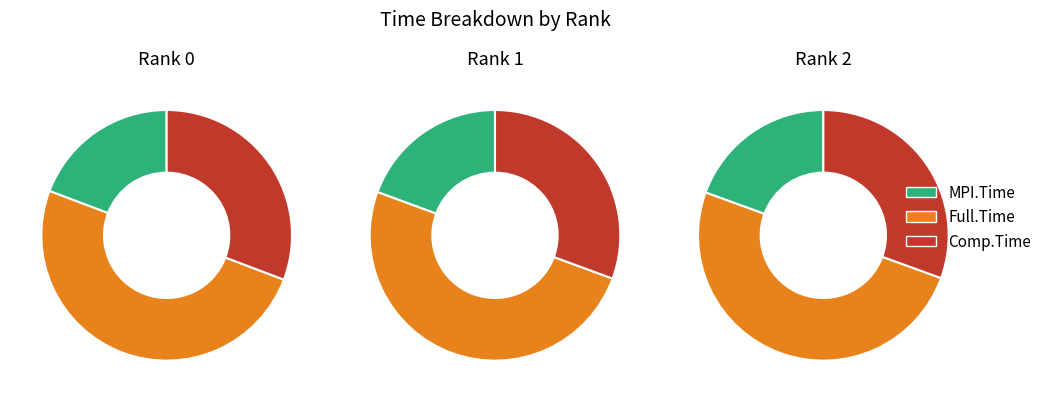

Is there a majority slice in this chart?

No